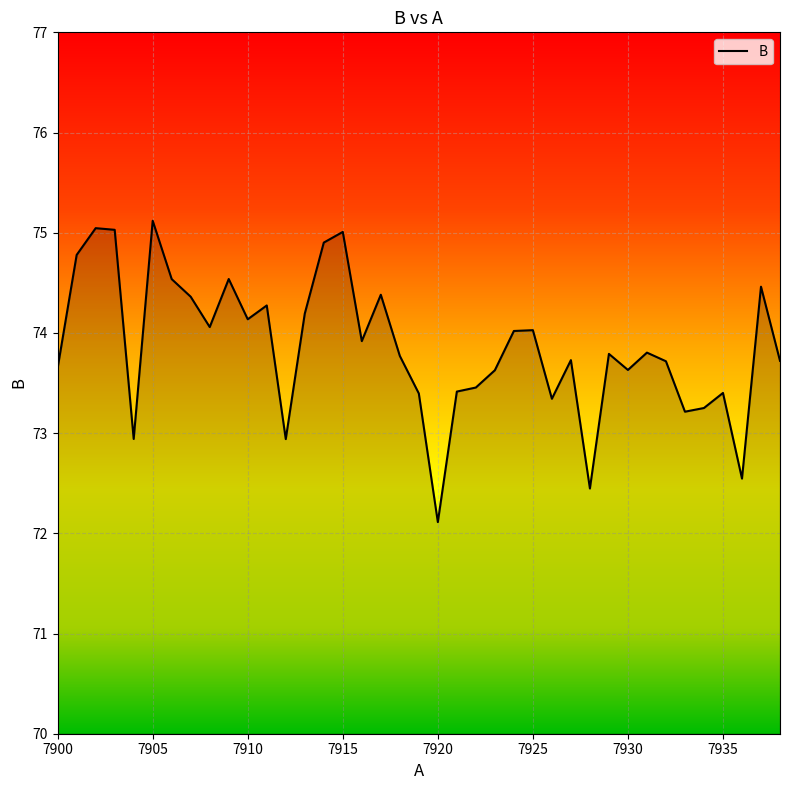

What is the difference between the maximum and minimum values?

3.0